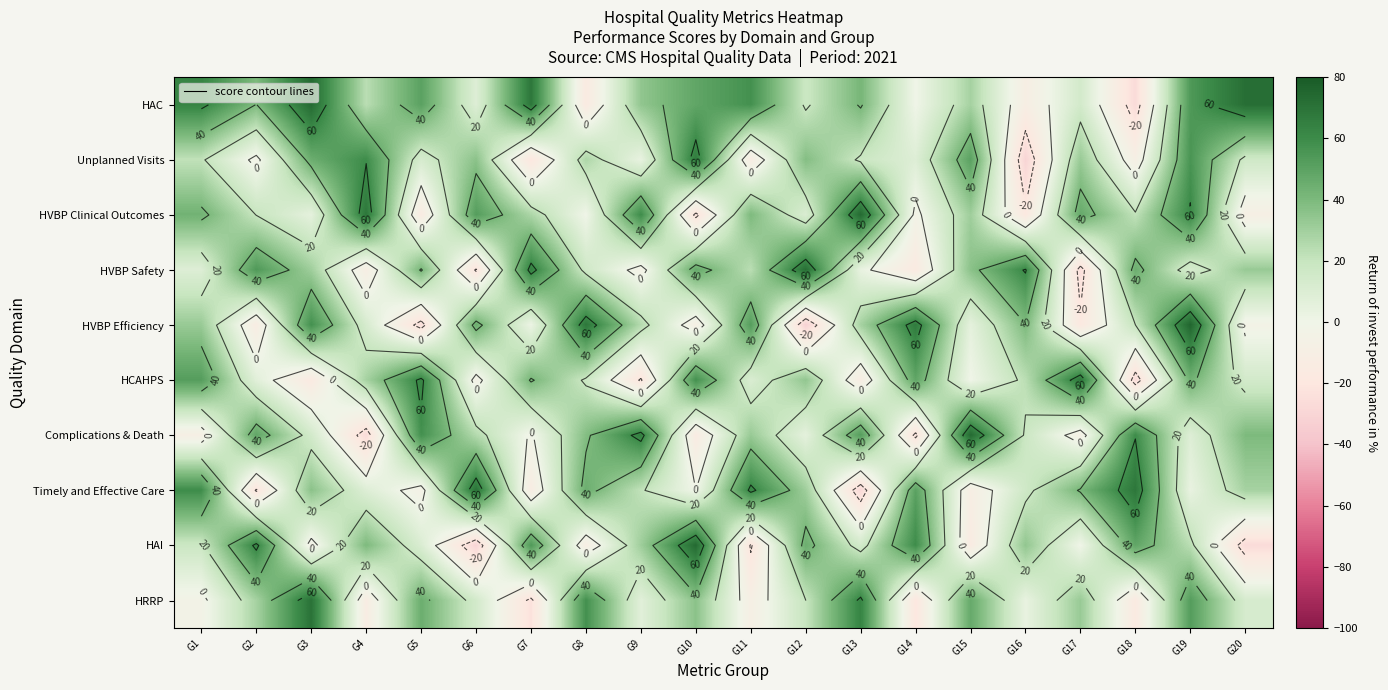

Rank the categories by HRRP value from lowest to highest.

G7, G14, G18, G4, G11, G1, G16, G9, G20, G6, G12, G2, G17, G10, G5, G15, G19, G8, G13, G3